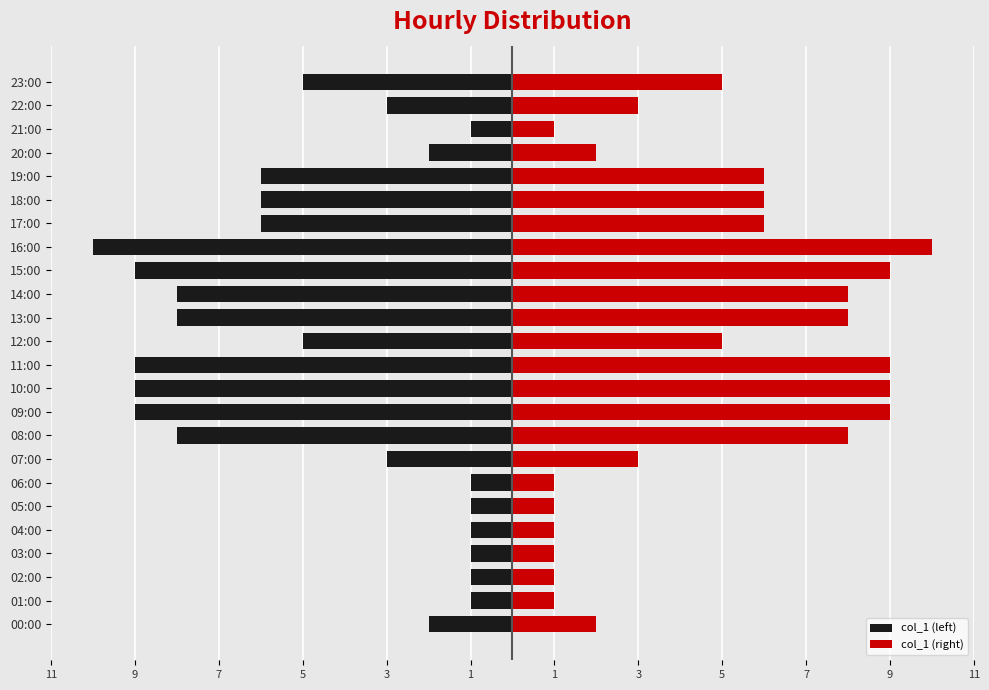

How many data points in col_1 (left) are less than -5?

11